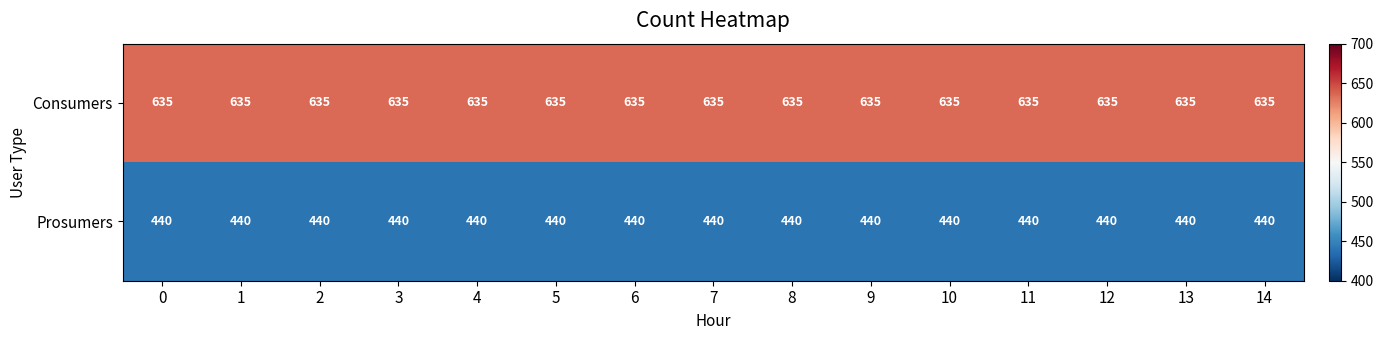

Rank the series at 11 from lowest to highest value.

Prosumers, Consumers